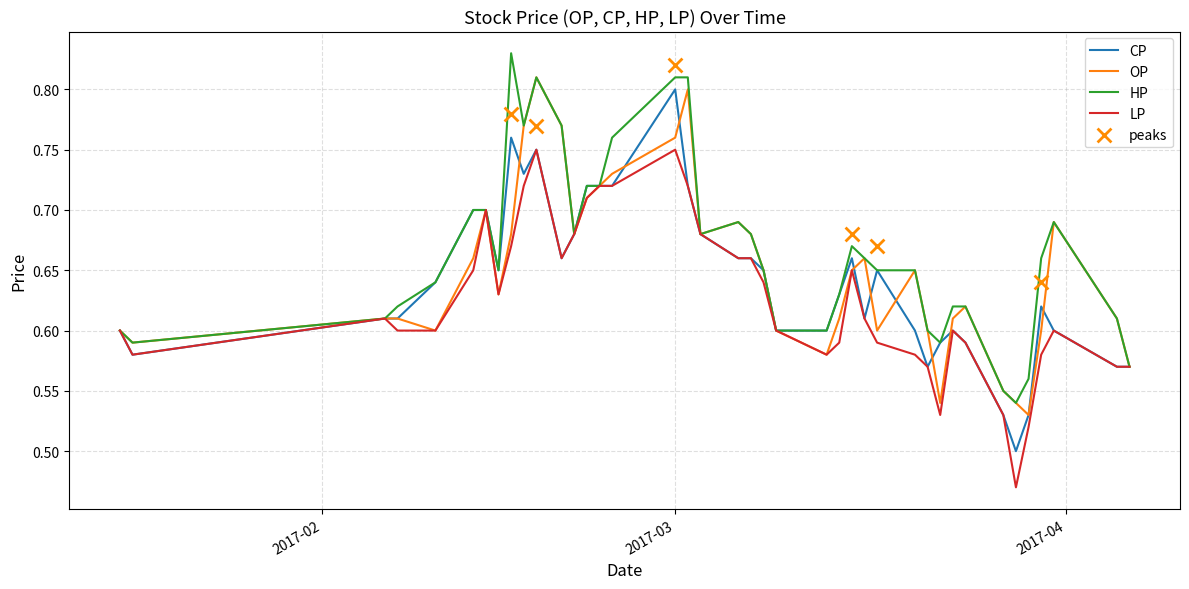

Which series reaches the maximum Y coordinate?

HP